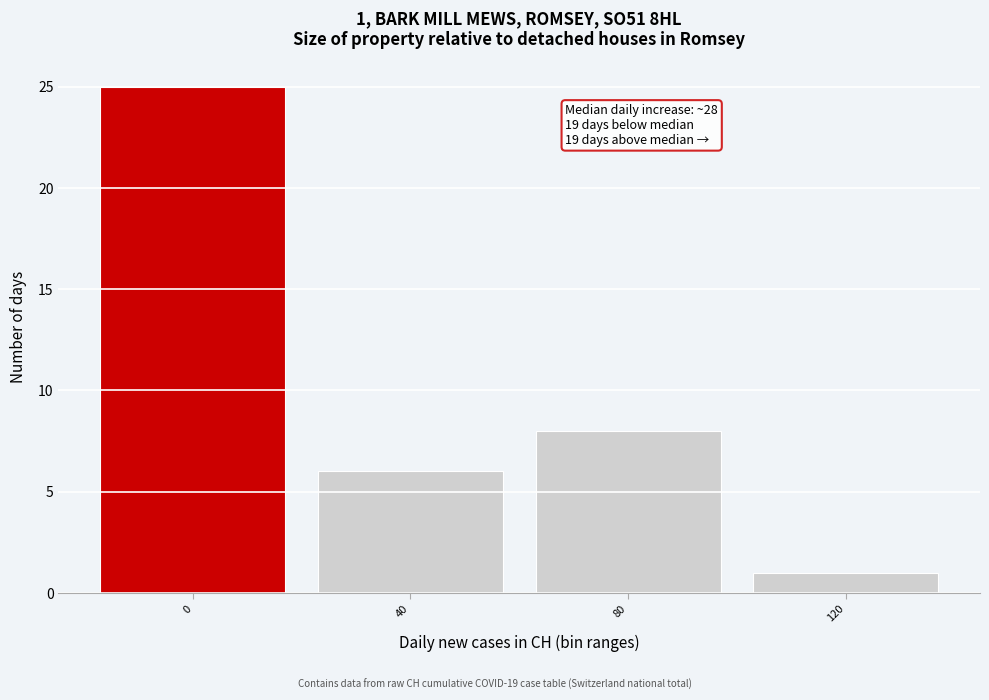

Reading left to right, extract all data points from this chart.

0=25	40=6	80=8	120=1